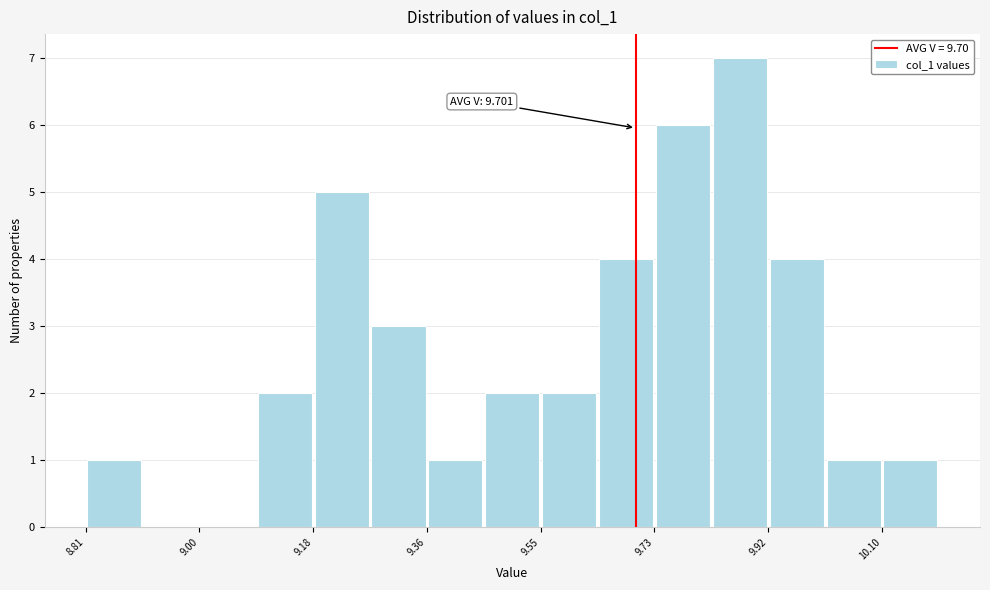

Which range on the x-axis has the tallest bar?

9.82 to 9.92